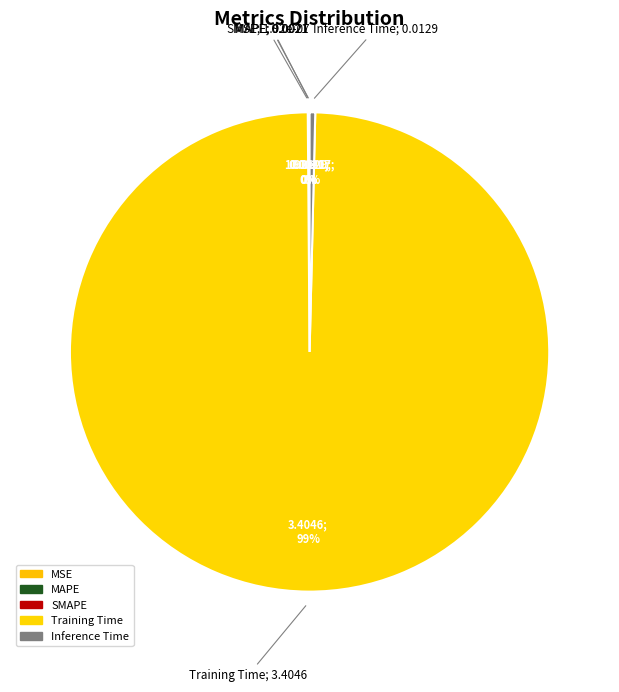

Do MAPE and Training Time together represent more than half of the pie?

Yes